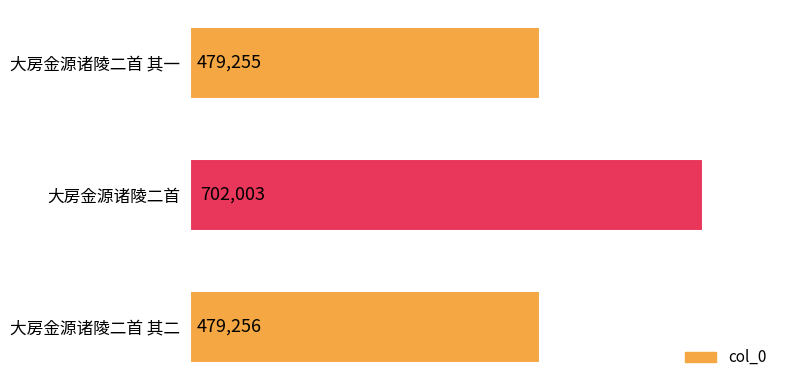

How many bars are there in total?

3